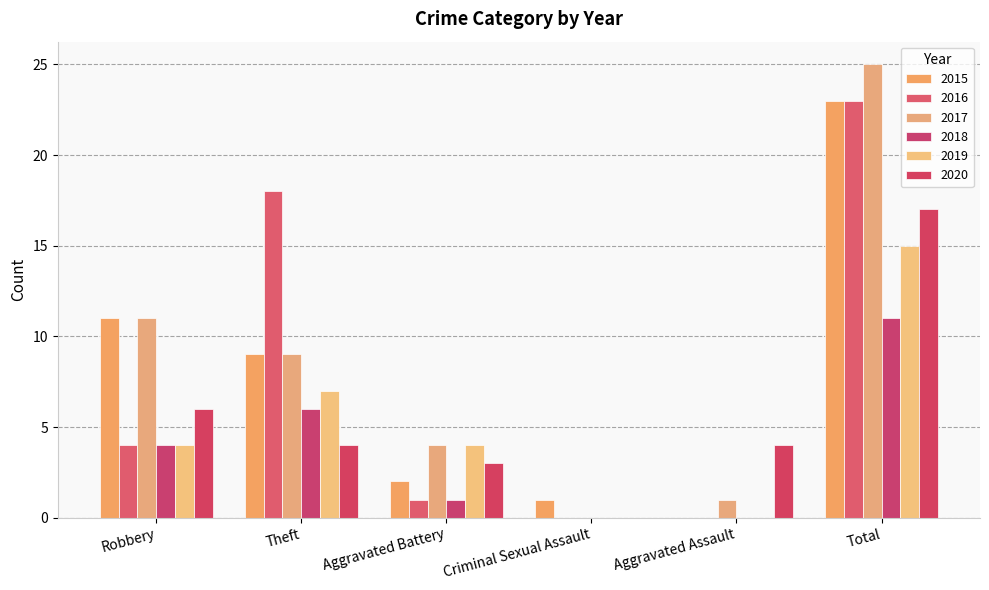

True or false: 2018 has a value of 0 at Aggravated Assault.

True